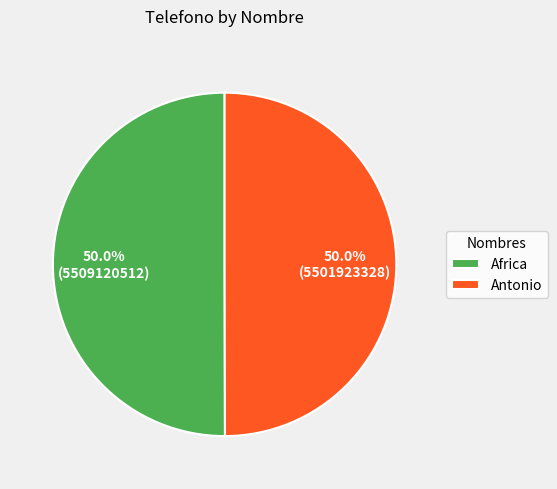

The Antonio slice represents 37% of the pie. True or false?

False